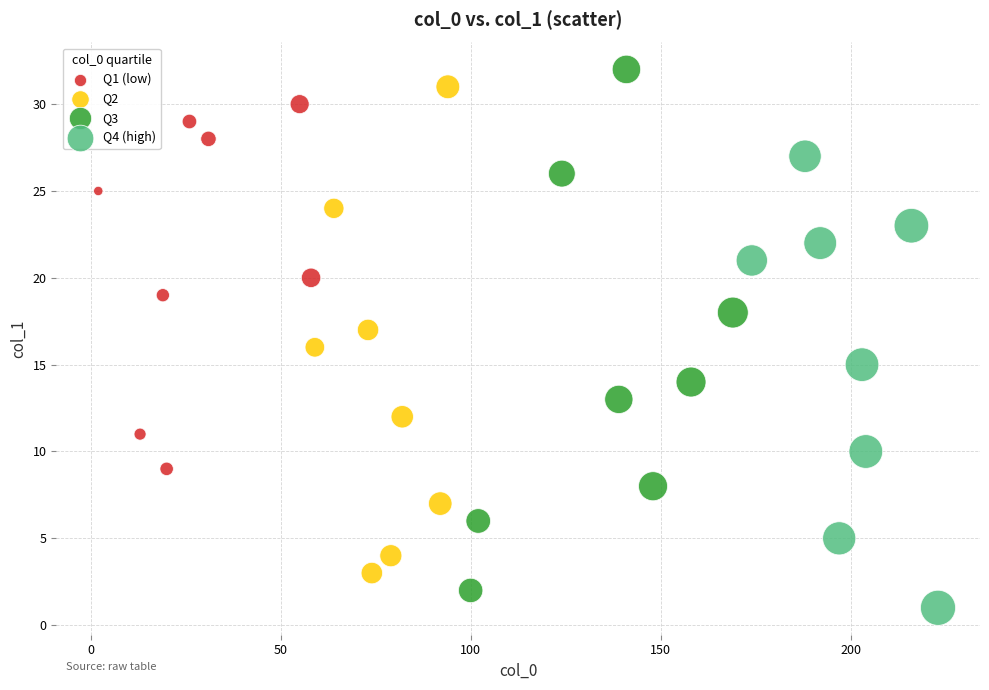

Which series has the widest spread of Y values?

Q3